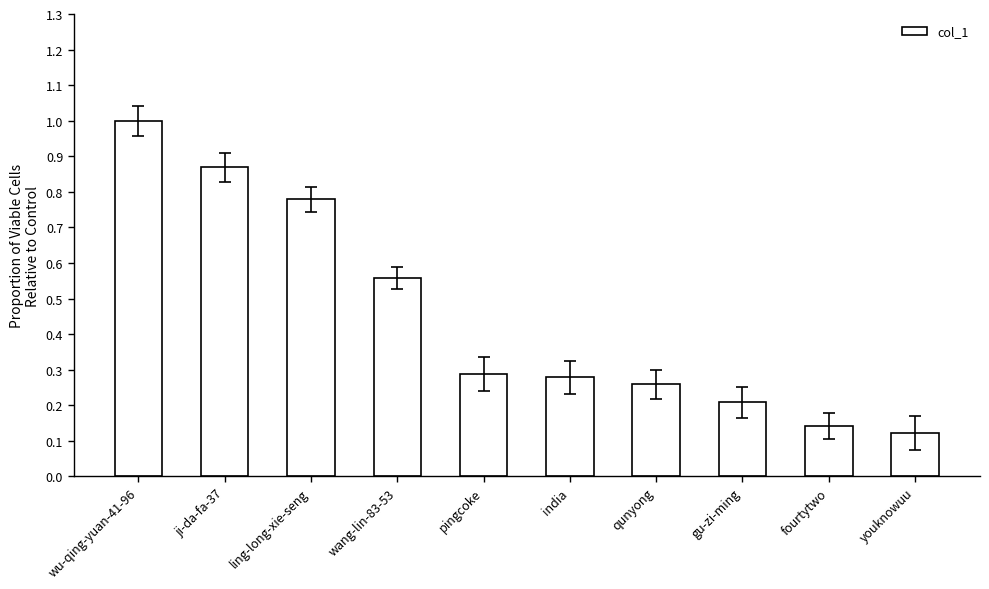

Does the chart contain stacked bars?

No